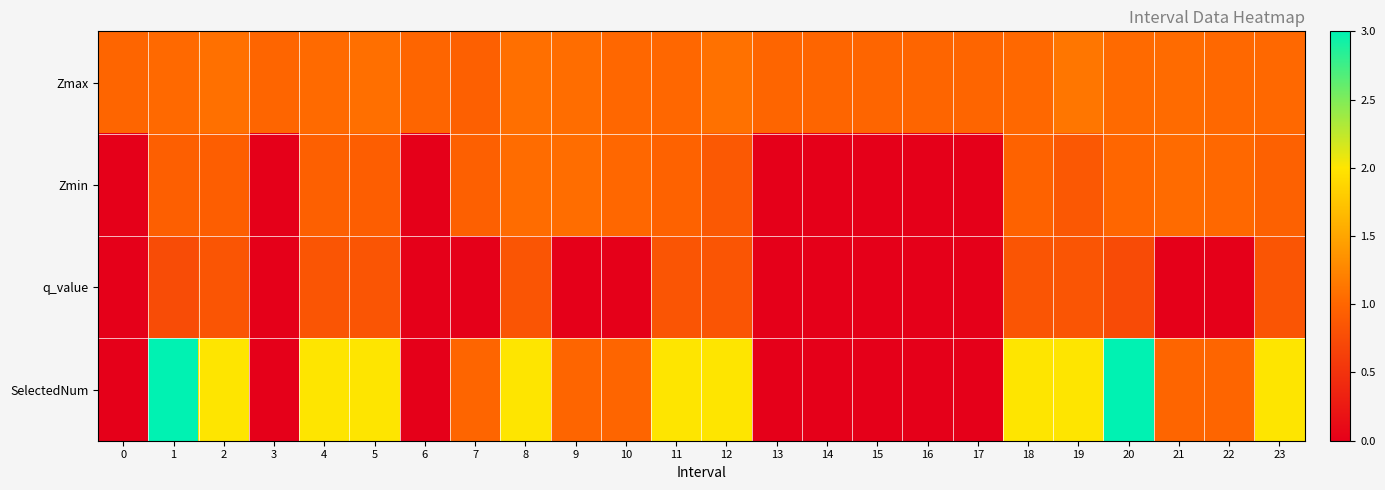

What is the maximum value shown in the chart?

3.0